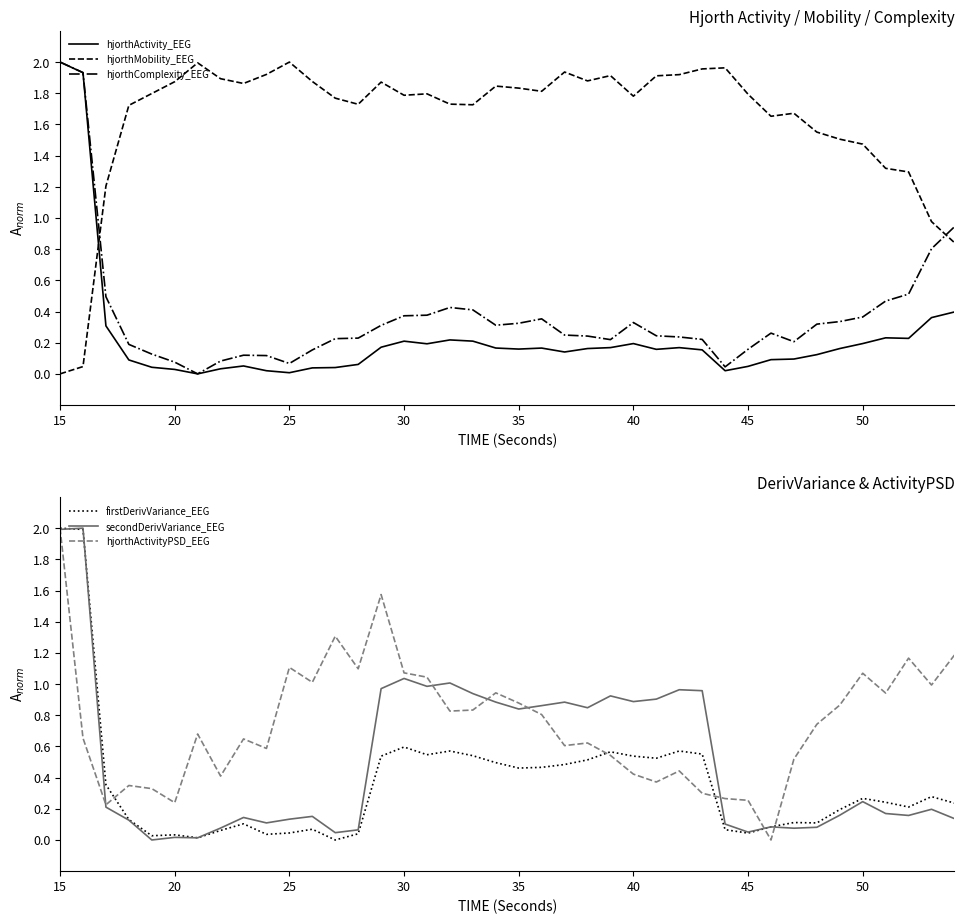

After their last crossing, which series has the higher values: hjorthComplexity_EEG or hjorthMobility_EEG?

hjorthComplexity_EEG